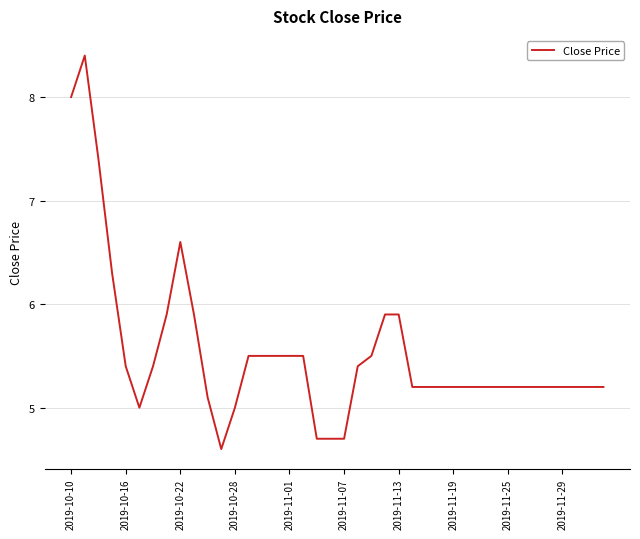

Reading left to right, list all the values displayed in this chart.

8.0	8.4	7.4	6.3	5.4	5.0	5.4	5.9	6.6	5.9	5.1	4.6	5.0	5.5	5.5	5.5	5.5	5.5	4.7	4.7	4.7	5.4	5.5	5.9	5.9	5.2	5.2	5.2	5.2	5.2	5.2	5.2	5.2	5.2	5.2	5.2	5.2	5.2	5.2	5.2